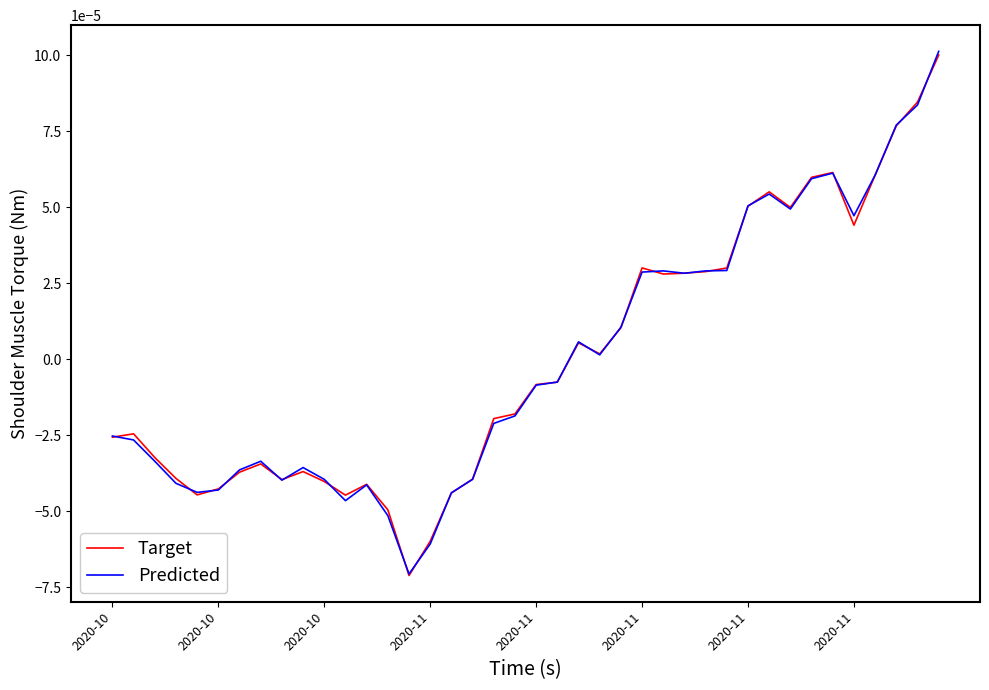

Which series has the widest spread of values?

Predicted